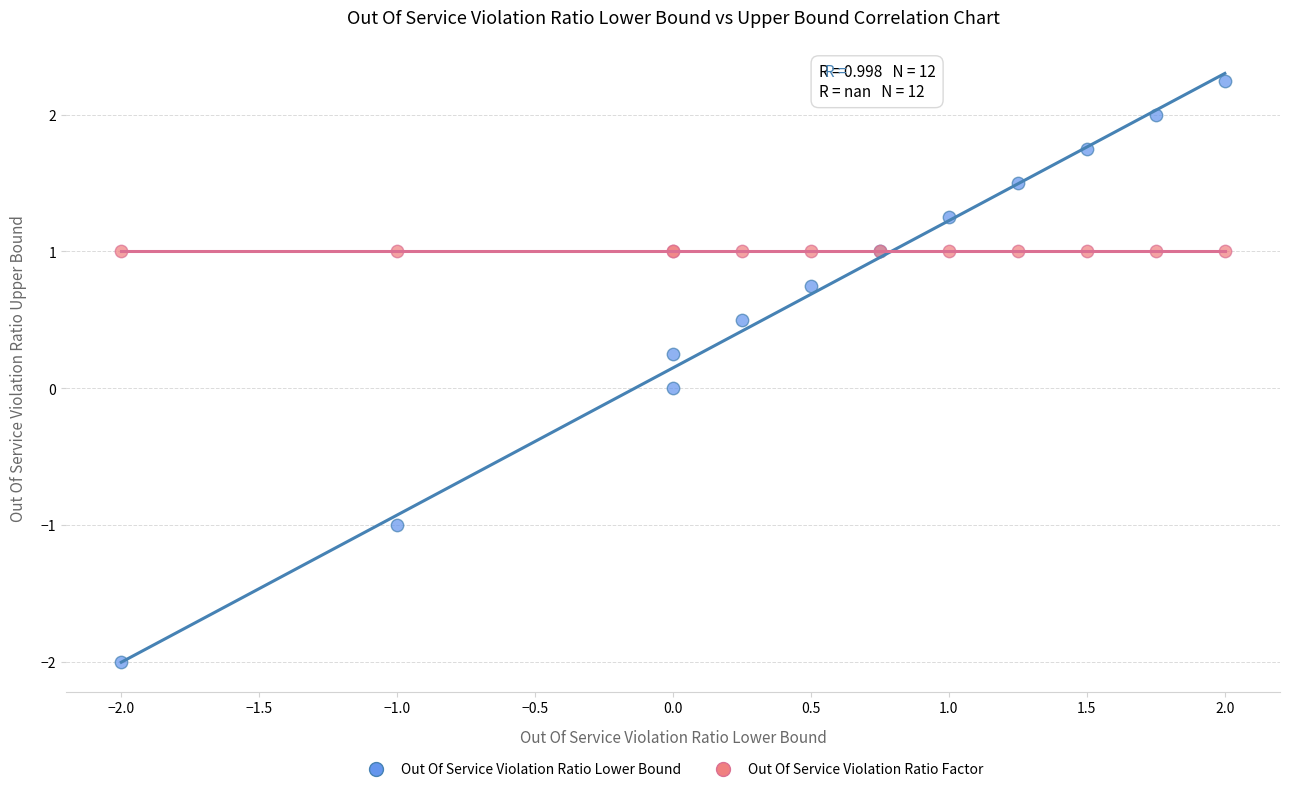

What are all the series names shown in the legend?

Out Of Service Violation Ratio Lower Bound, Out Of Service Violation Ratio Factor